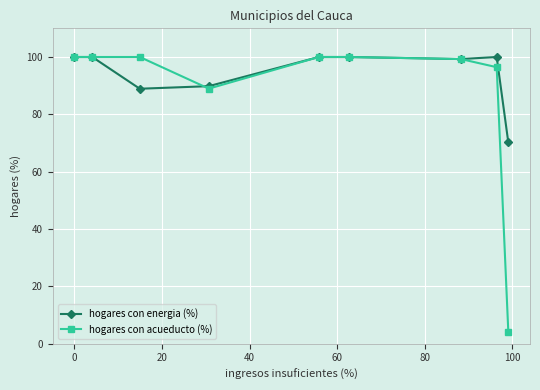

Rank the series by their average value, from lowest to highest.

hogares con acueducto (%), hogares con energia (%)